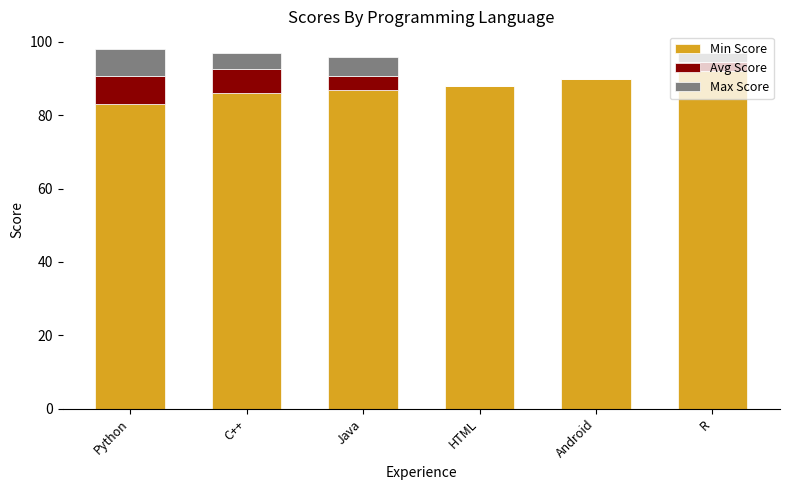

What is the total value across all series at Android?

90.0